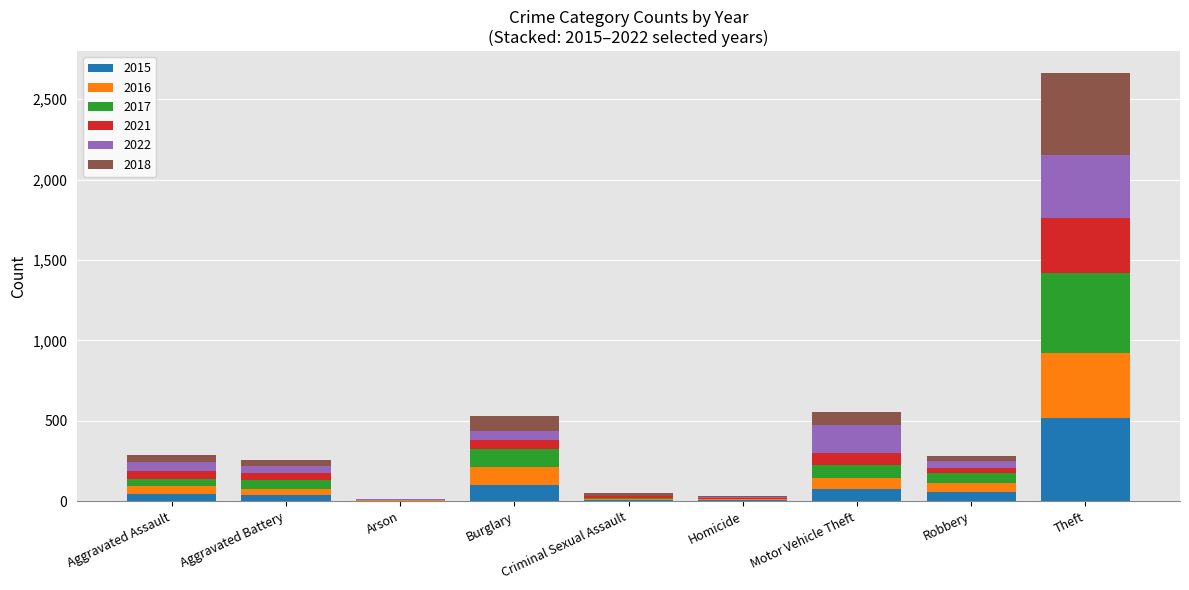

At which category is the sum across all series the highest?

Theft